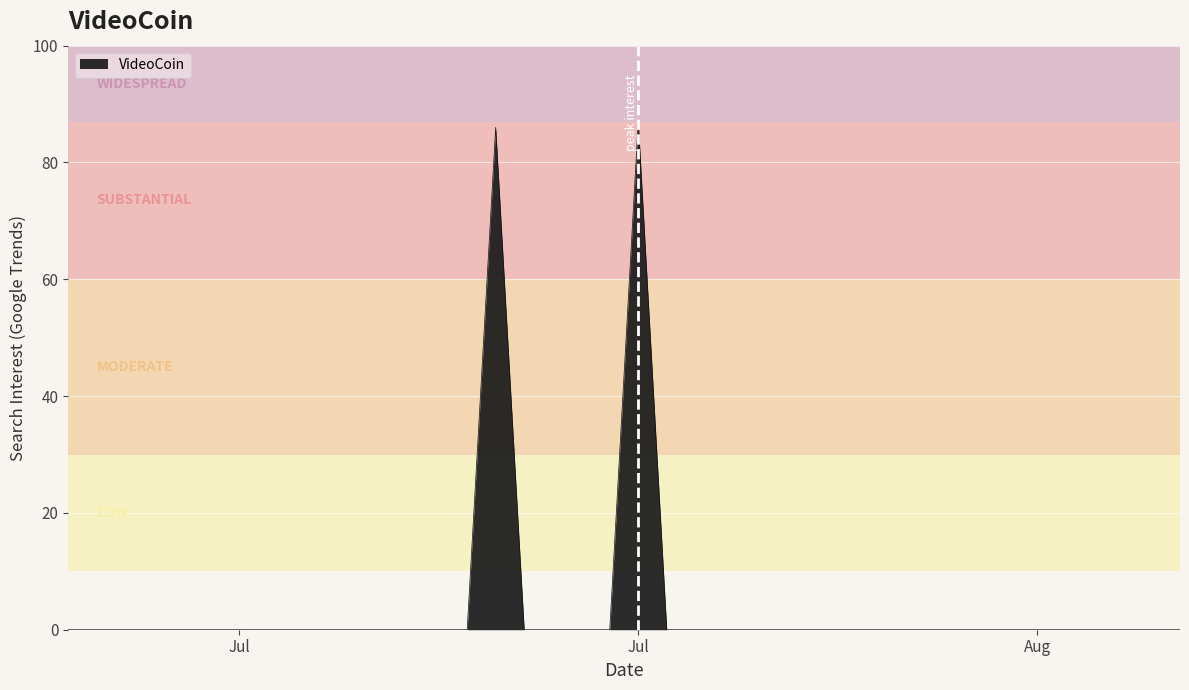

What is the greatest value displayed?

87